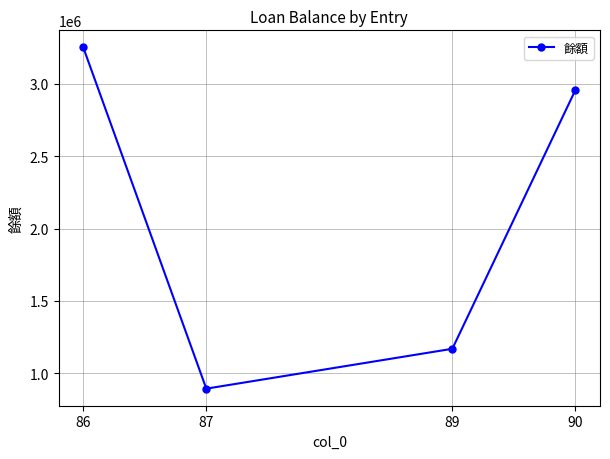

The value at 90 is 2957842. True or false?

True